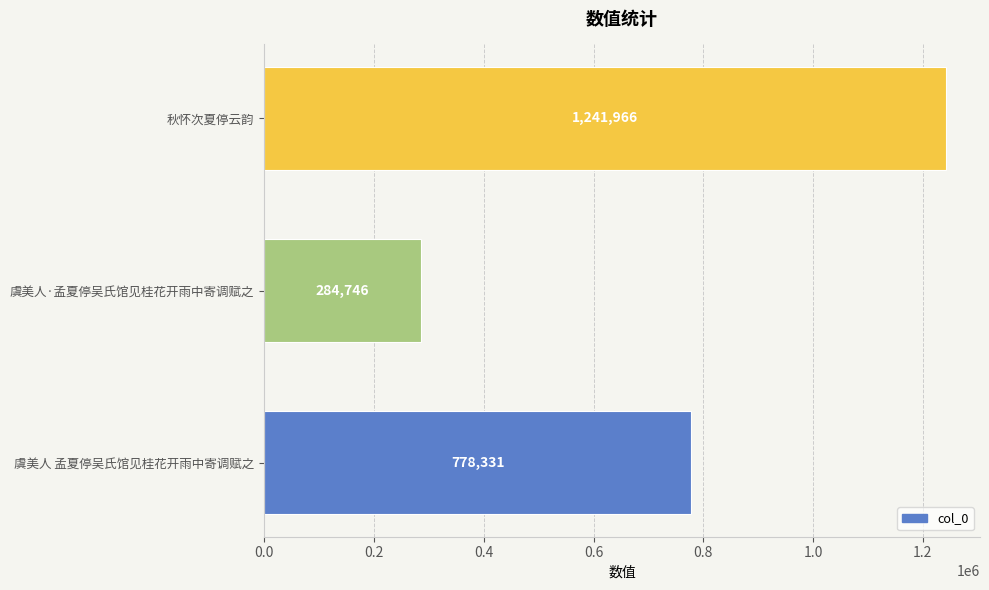

The chart shows a value of 1342578 at 虞美人 孟夏停吴氏馆见桂花开雨中寄调赋之. True or false?

False